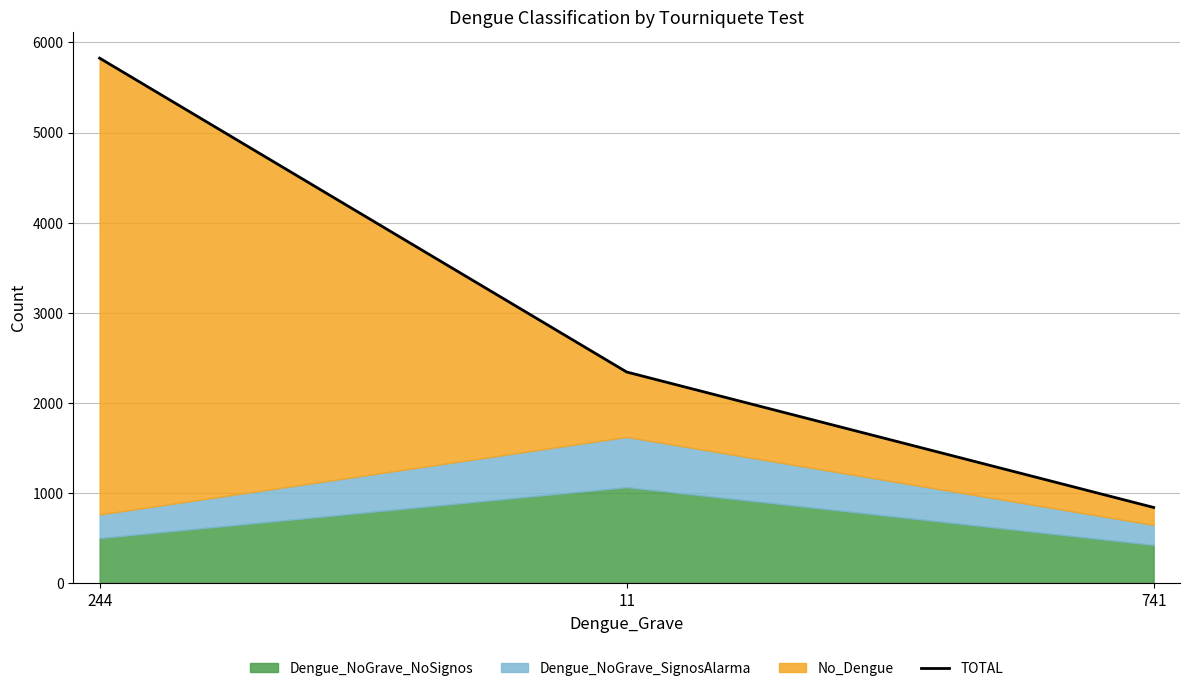

True or false: the data shows 1630 at 11.

False